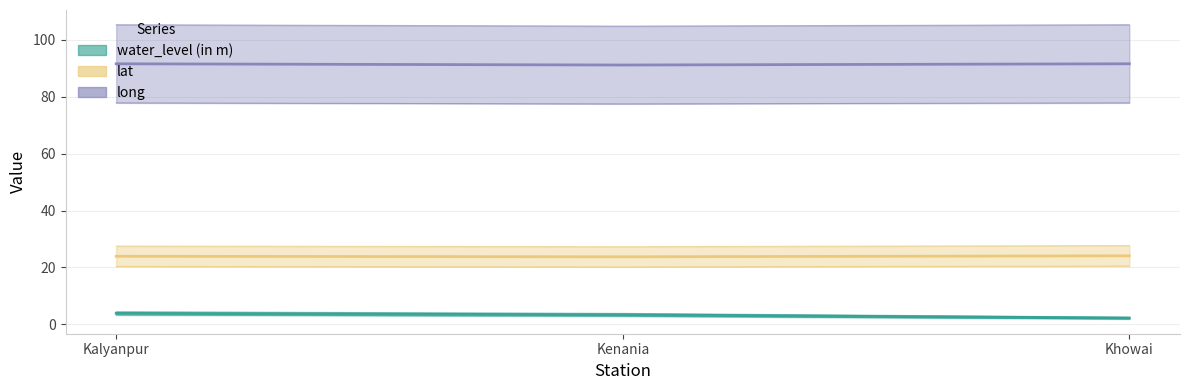

The value of water_level (in m) at Kenania is 5.8. True or false?

False